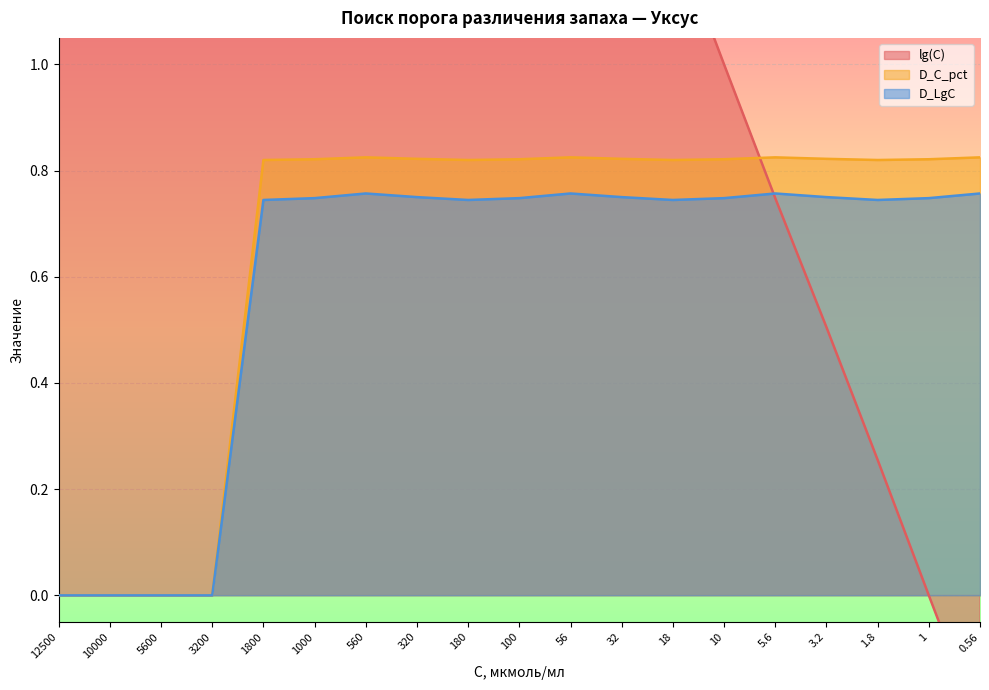

Reading left to right, transcribe all the data shown in this chart.

lg(C): 4.1	4.0	3.7	3.5	3.3	3.0	2.7	2.5	2.3	2.0	1.7	1.5	1.3	1.0	0.7	0.5	0.3	0.0	-0.3
D_C_pct: 0.0	0.0	0.0	0.0	0.8	0.8	0.8	0.8	0.8	0.8	0.8	0.8	0.8	0.8	0.8	0.8	0.8	0.8	0.8
D_LgC: 0.0	0.0	0.0	0.0	0.7	0.7	0.8	0.8	0.7	0.7	0.8	0.8	0.7	0.7	0.8	0.8	0.7	0.7	0.8